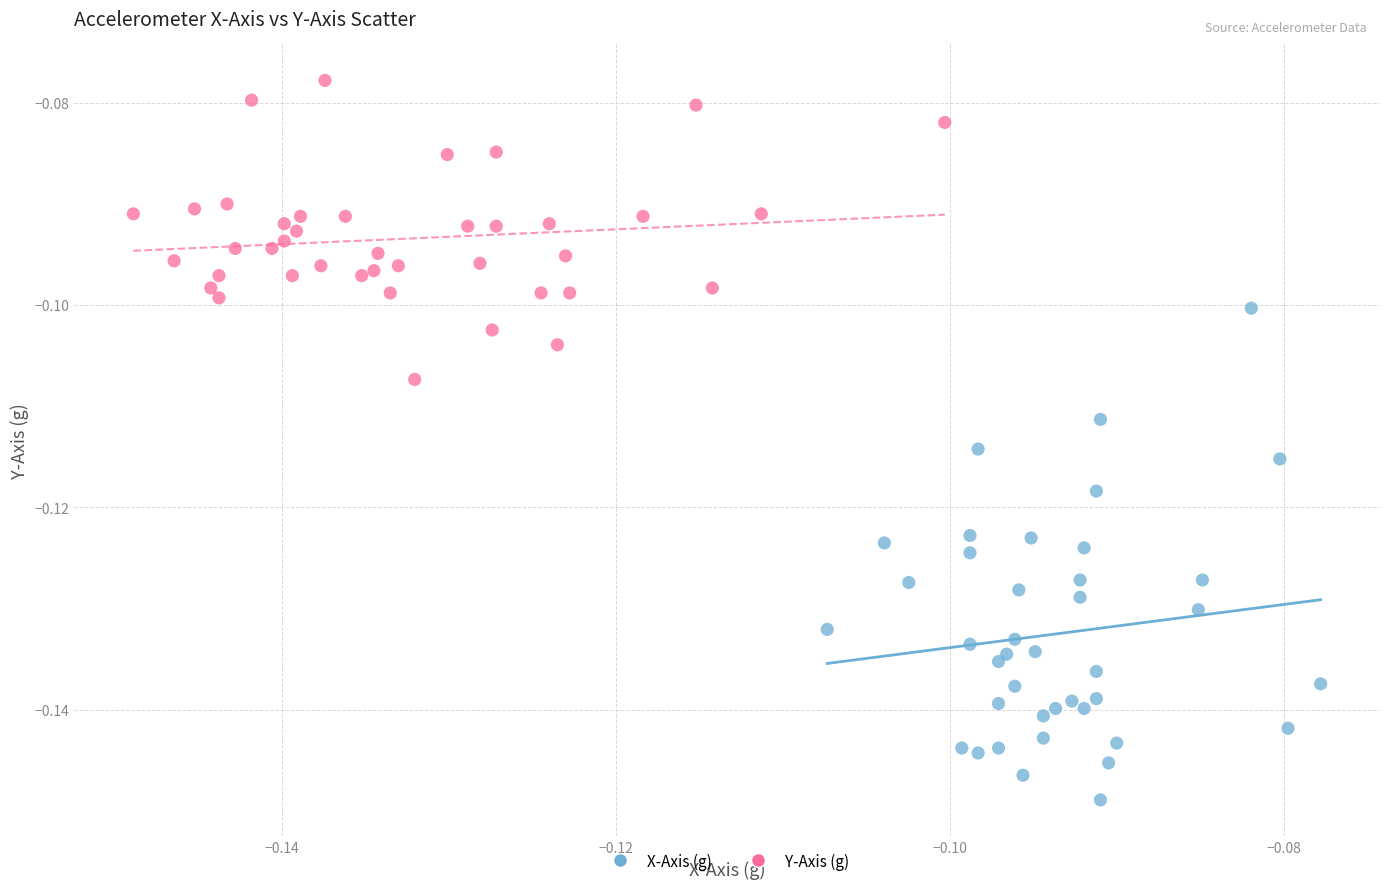

Which series reaches the maximum Y coordinate?

Y-Axis (g)